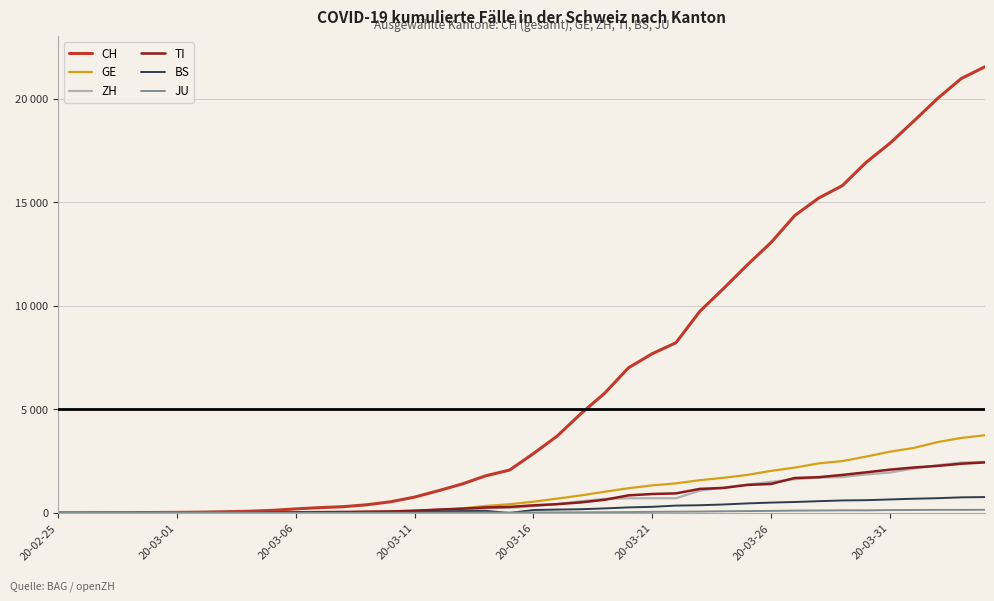

Does the chart have visible grid lines?

Yes